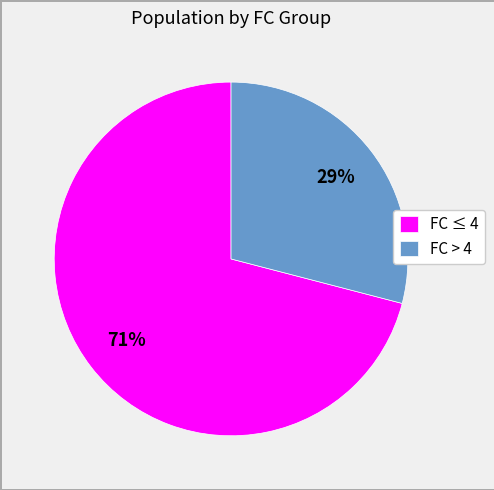

To the nearest percent, what is the difference between the largest and smallest slice percentages?

42%